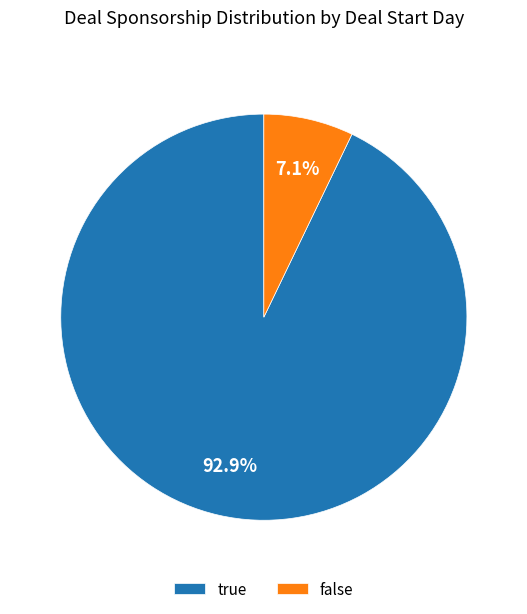

How much of the chart is everything except false?

92.9%